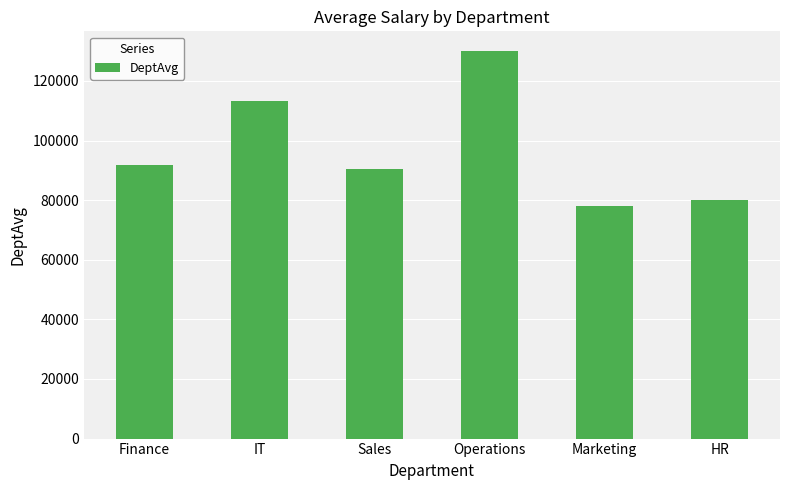

List the labels in order of value, largest first.

Operations, IT, Finance, Sales, HR, Marketing